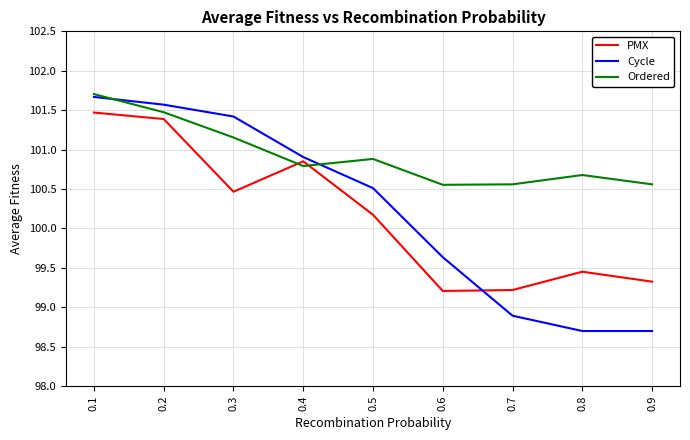

Which series changed the most between 0.6 and 0.9?

Cycle